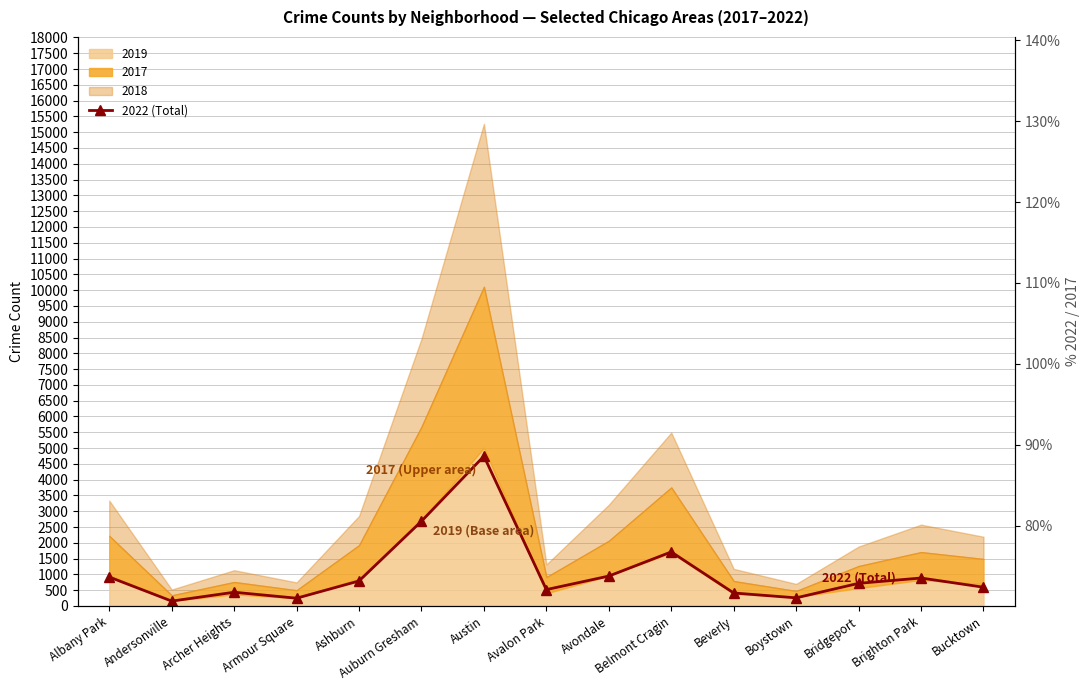

The value at Avondale is 948. True or false?

True